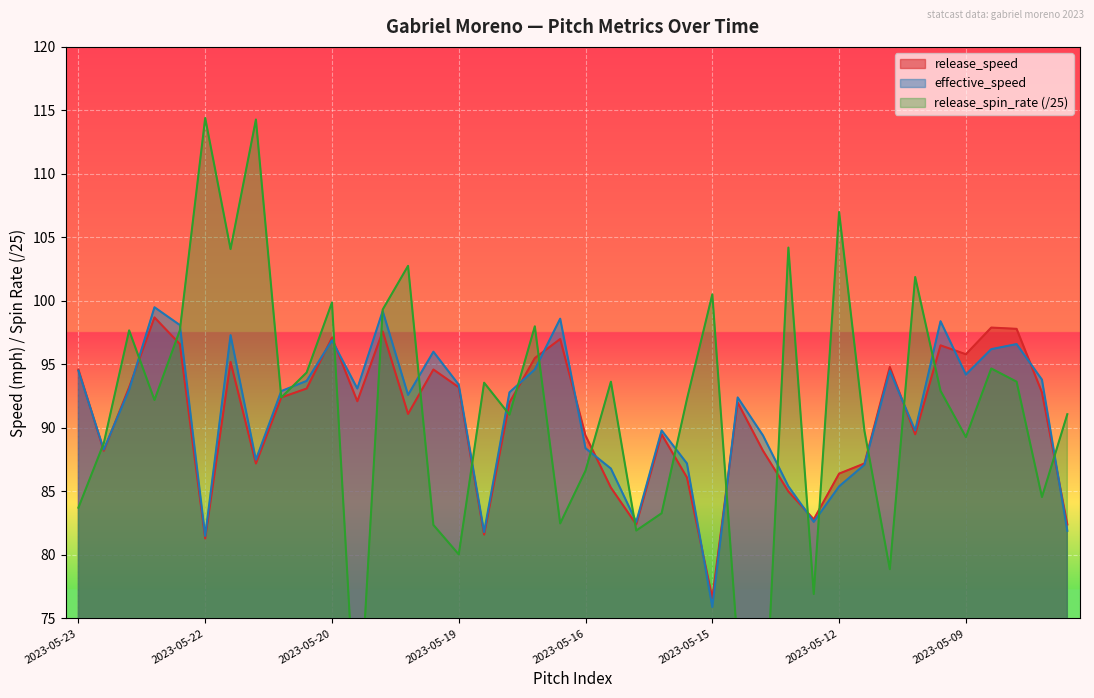

List the series in order of their overall mean, highest first.

release_spin_rate, effective_speed, release_speed